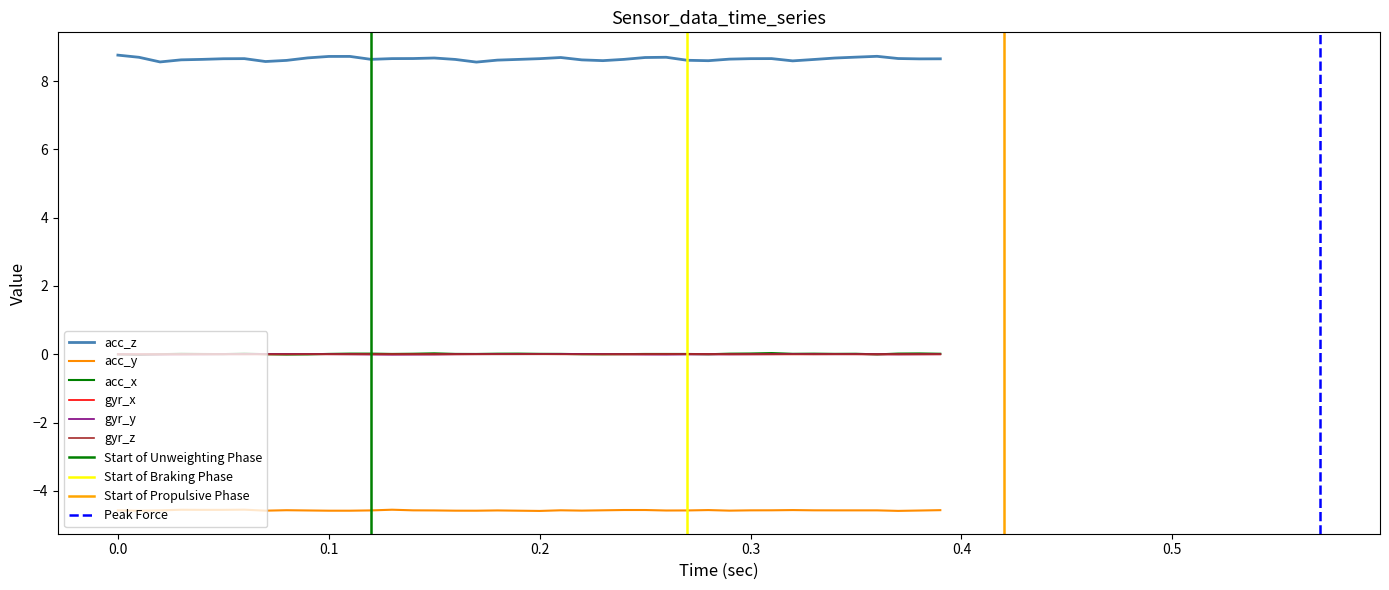

Which series has the largest total across all categories?

acc_z